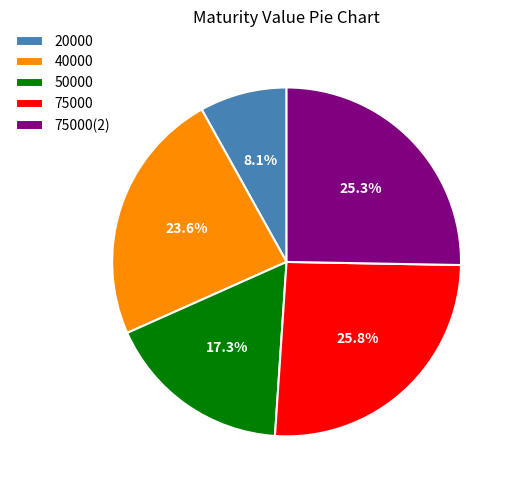

Does 40000 account for over 50% of the chart?

No